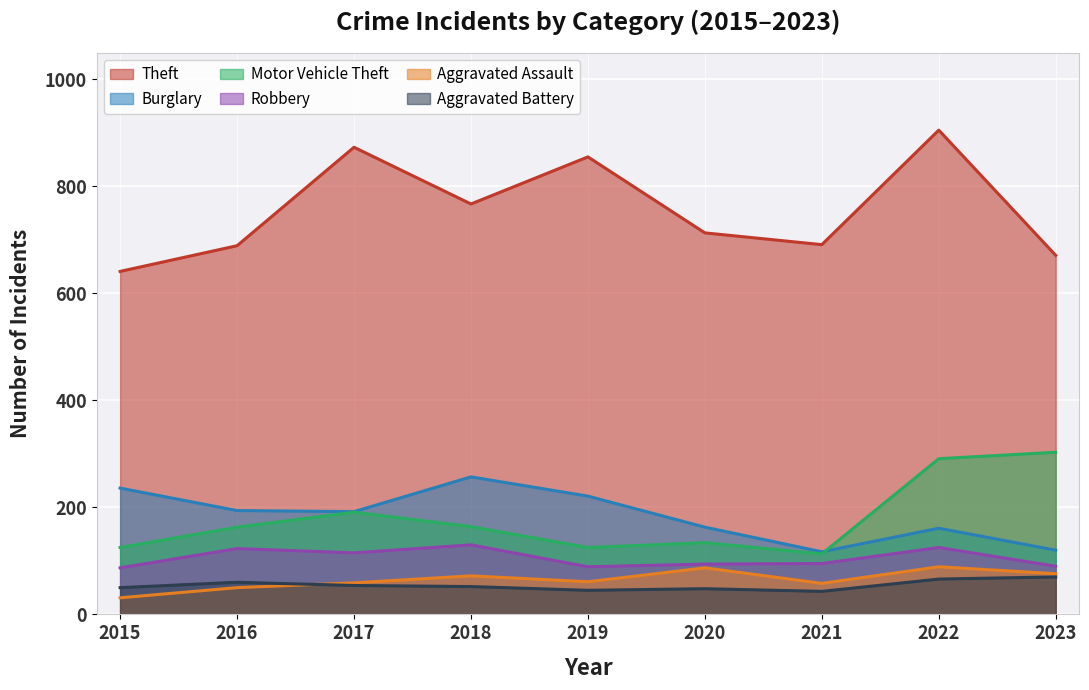

Which series changed the most between 2017 and 2019?

Motor Vehicle Theft